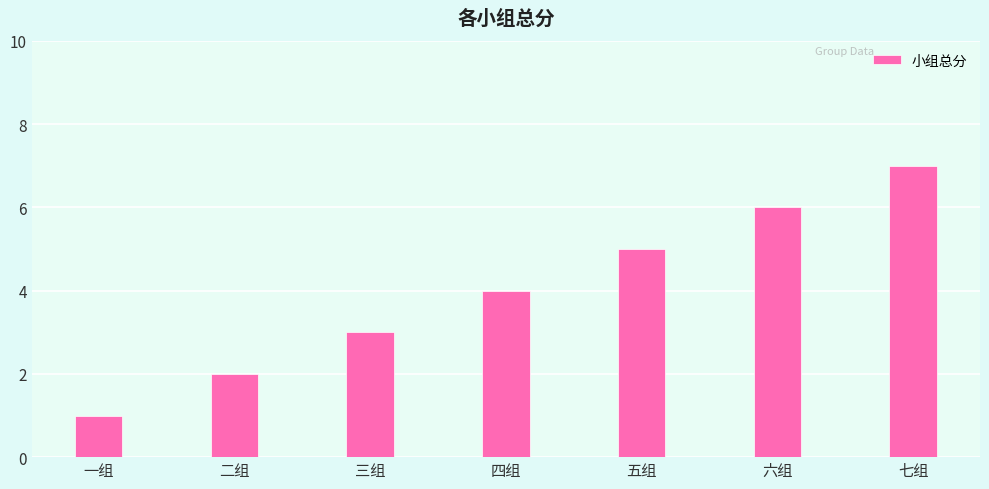

Which label corresponds to the smallest value in the chart?

一组